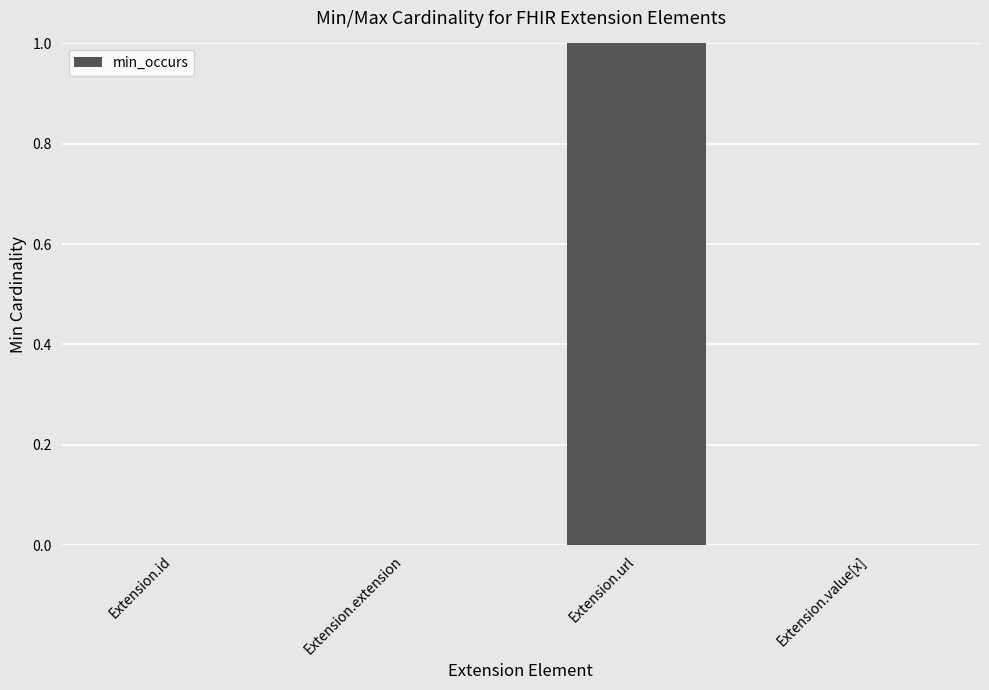

True or false: the data shows 0 at Extension.value[x].

True